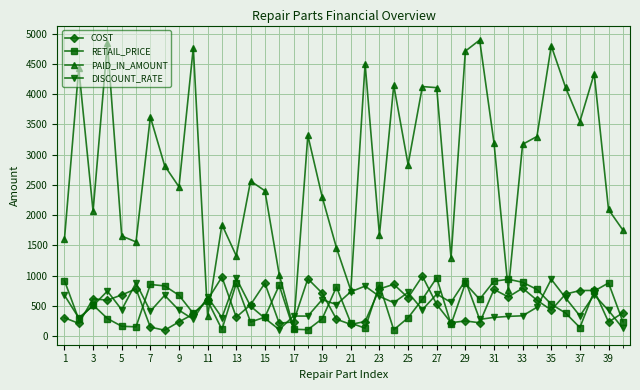

Which series has the widest spread of values?

PAID_IN_AMOUNT